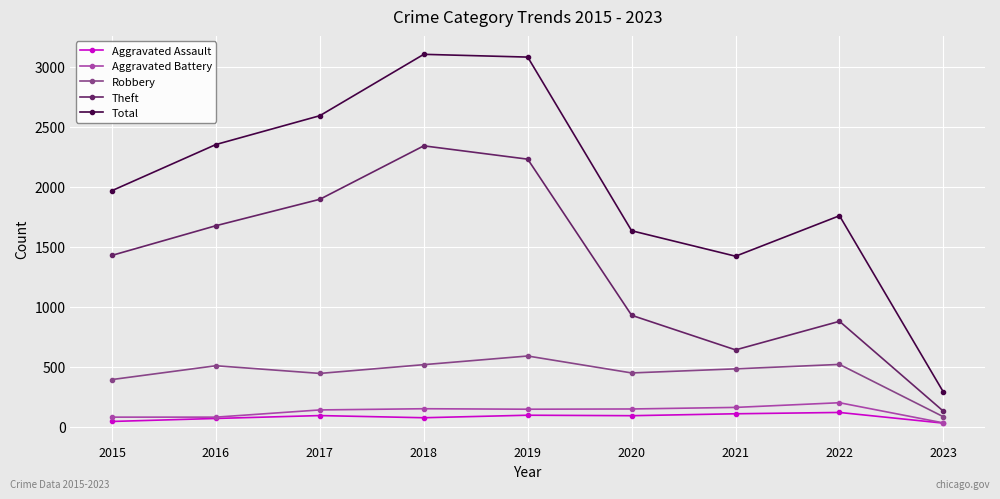

What is the approximate value of Aggravated Assault at 2016, to the nearest 10?

70